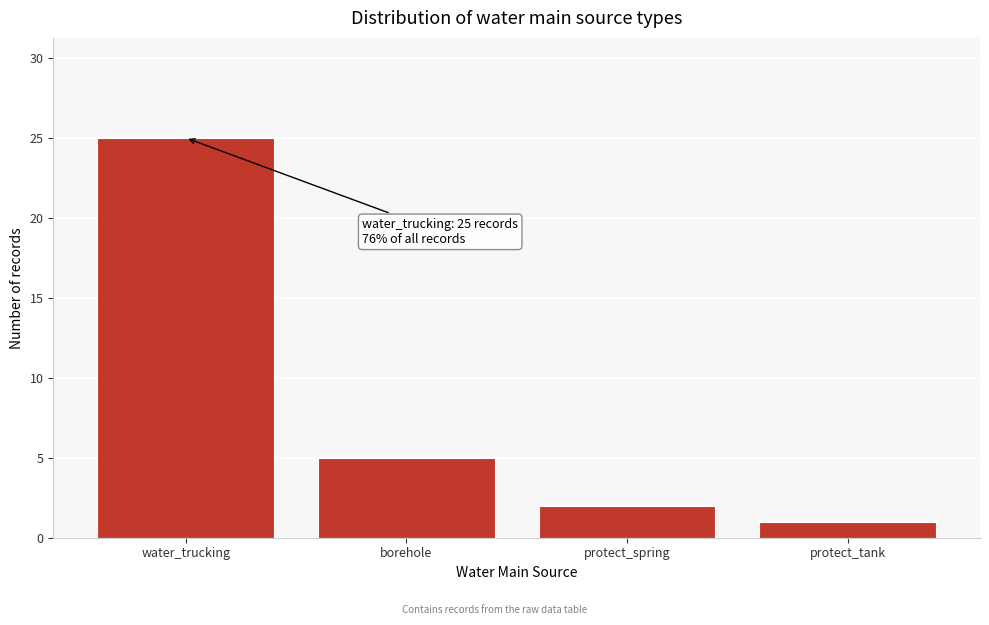

Reading left to right, extract all data points from this chart.

water_trucking=25	borehole=5	protect_spring=2	protect_tank=1